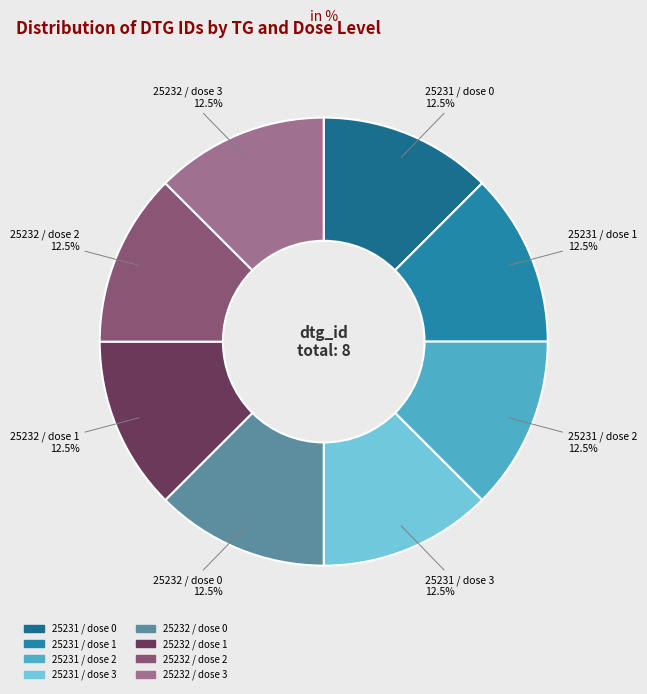

Is there any slice that represents more than half of the pie?

No